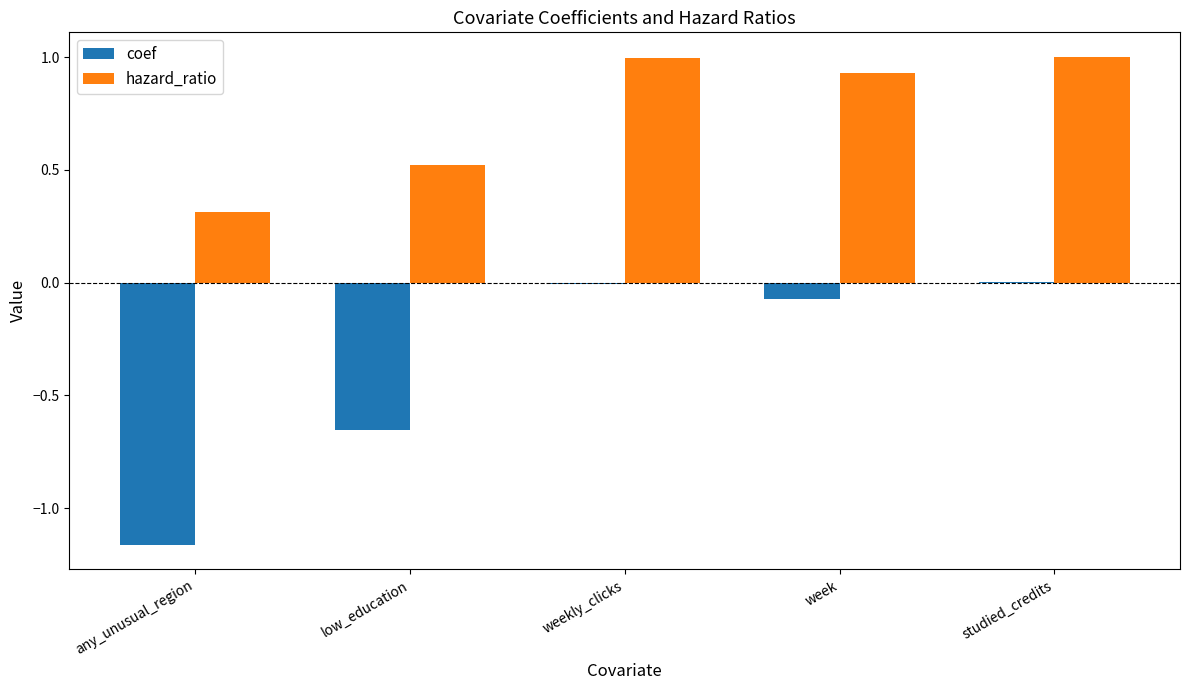

What is the approximate value of hazard_ratio at low_education?

0.5